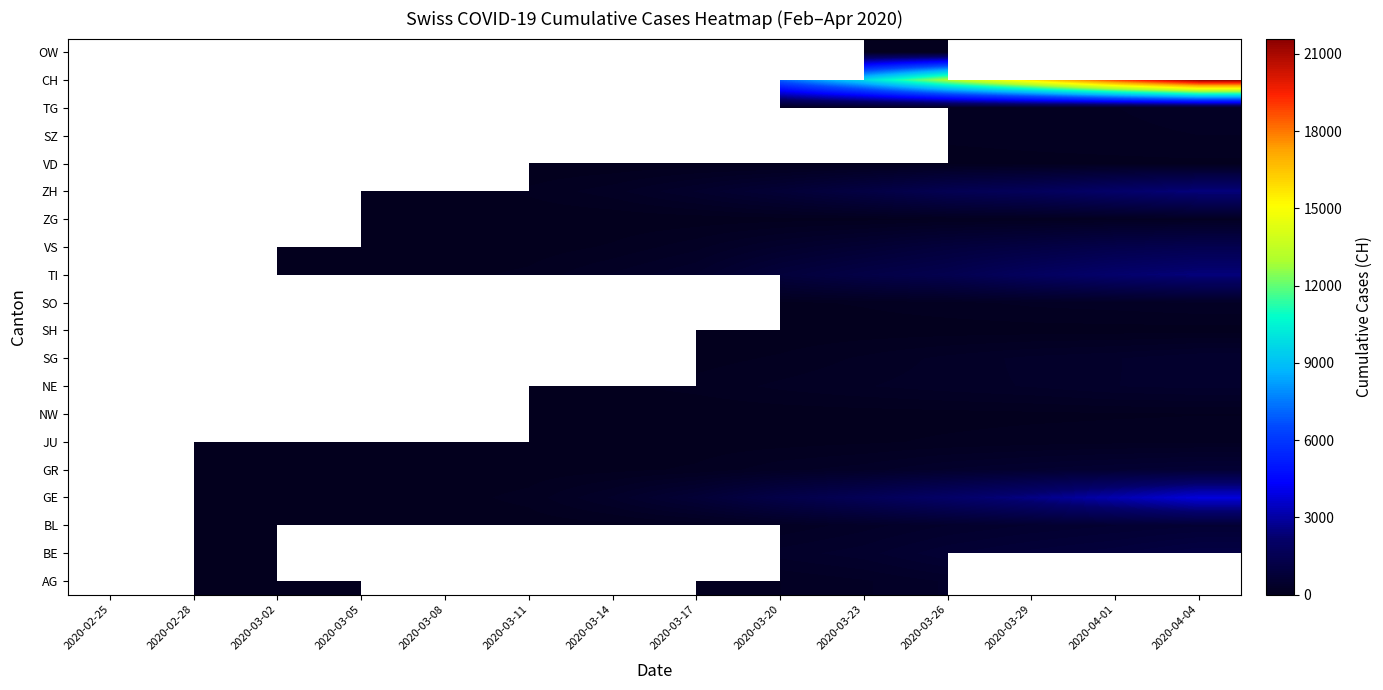

True or false: SG has a value of 365.0 at 2020-03-29.

True